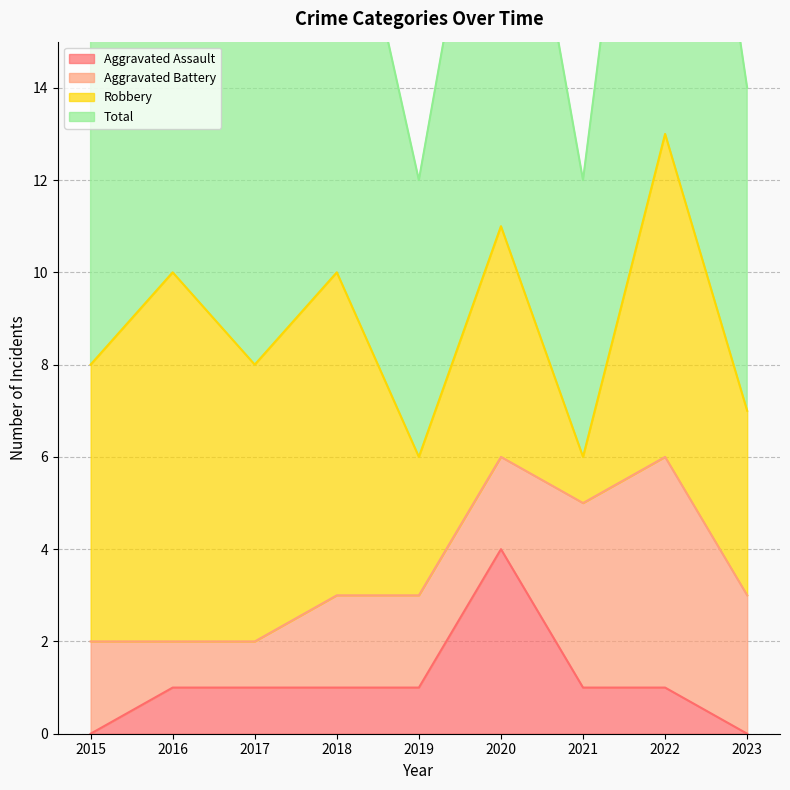

What is the minimum value for Total?

6